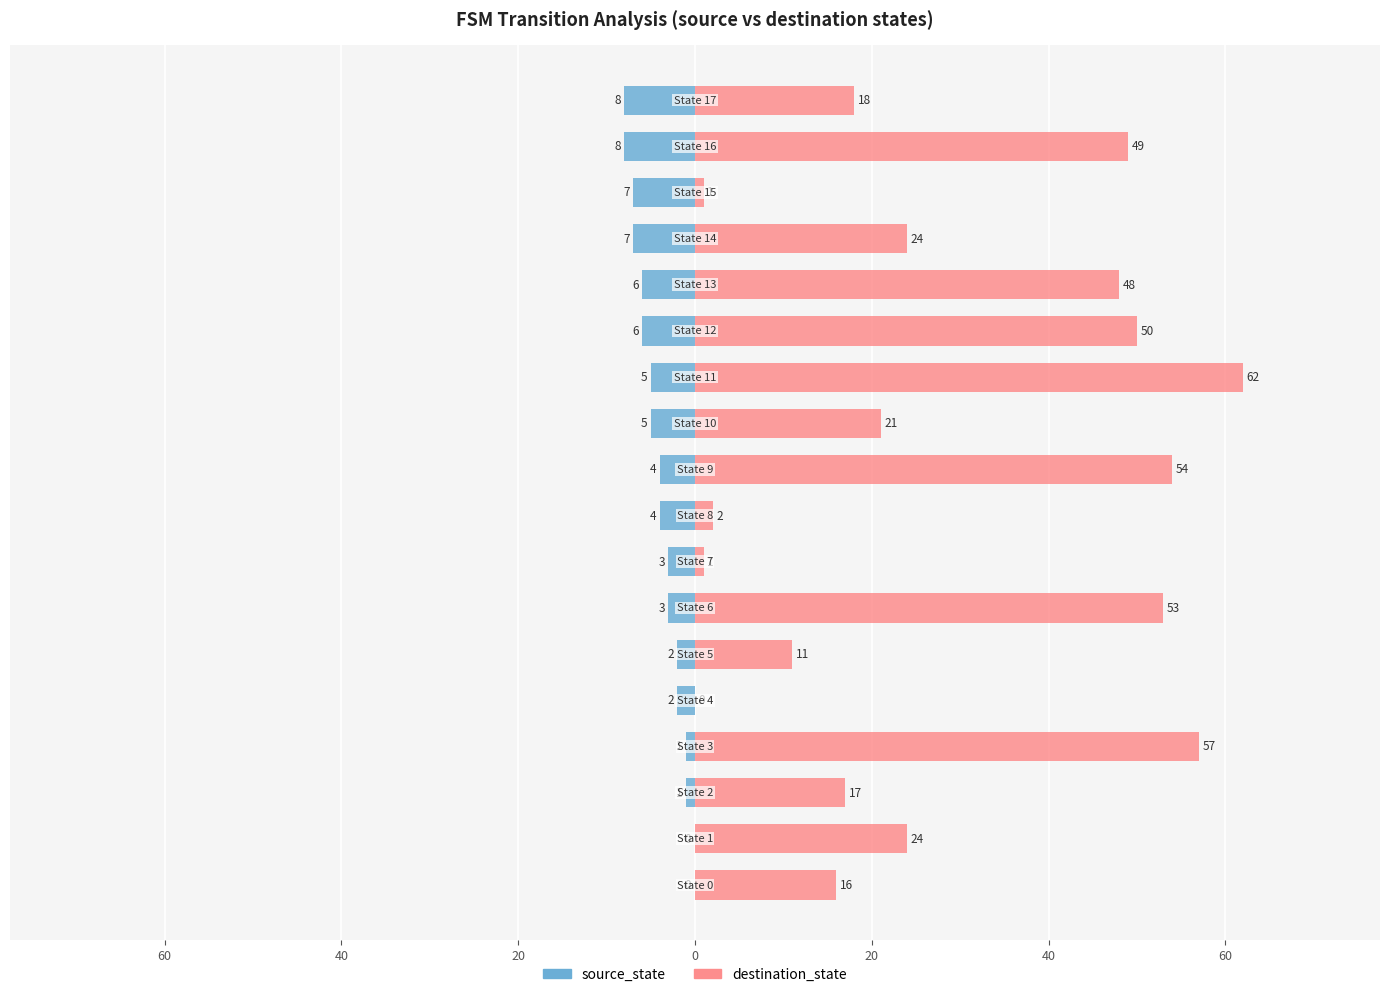

What value does the destination_state series have at 16?

49